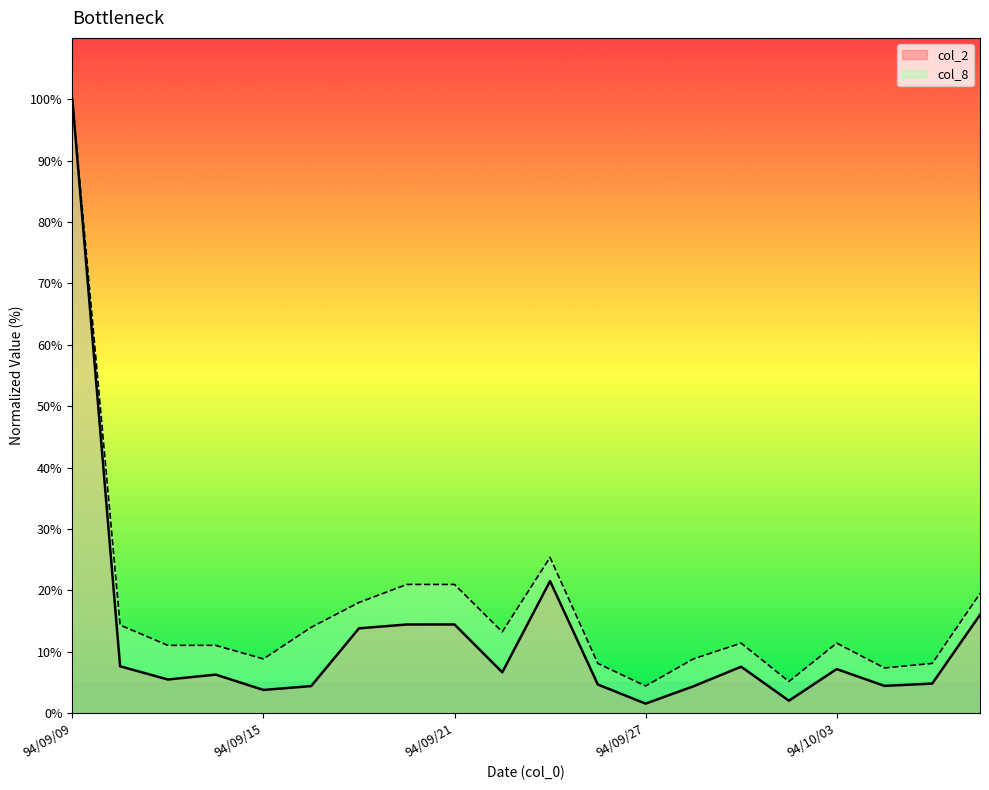

True or false: col_2 and col_8 intersect in this chart.

False